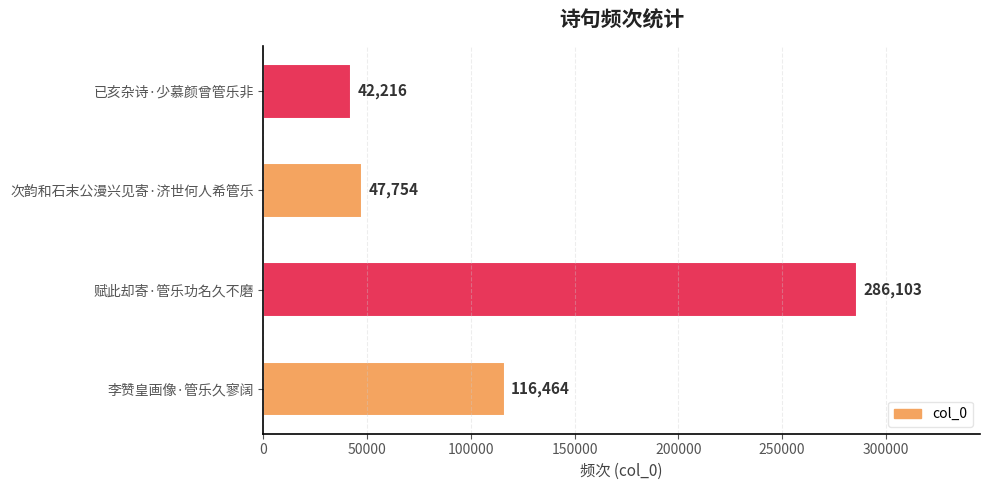

What is the change in value from 赋此却寄·管乐功名久不磨 to 次韵和石末公漫兴见寄·济世何人希管乐?

-238349